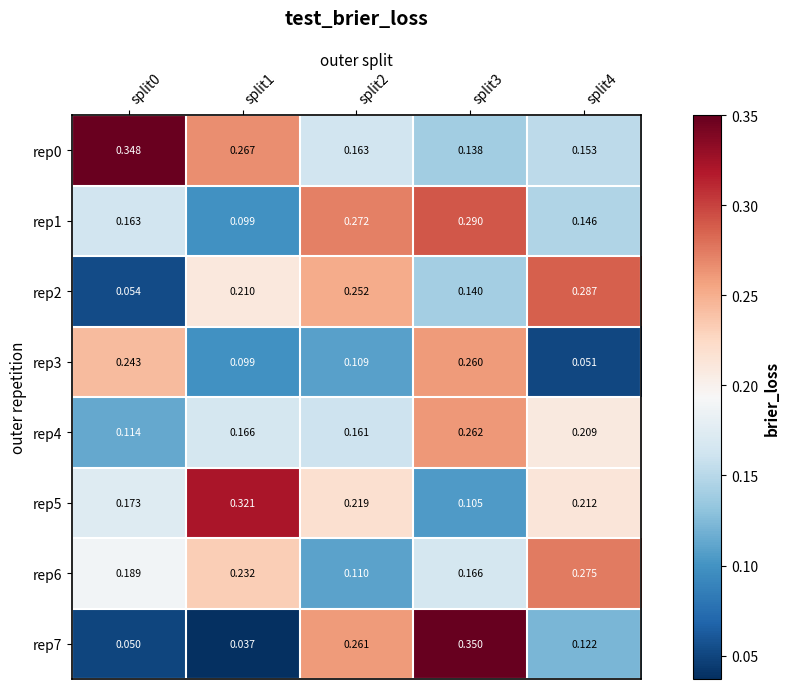

Is the value of rep6 at split1 greater than the value of rep3 at split1?

Yes